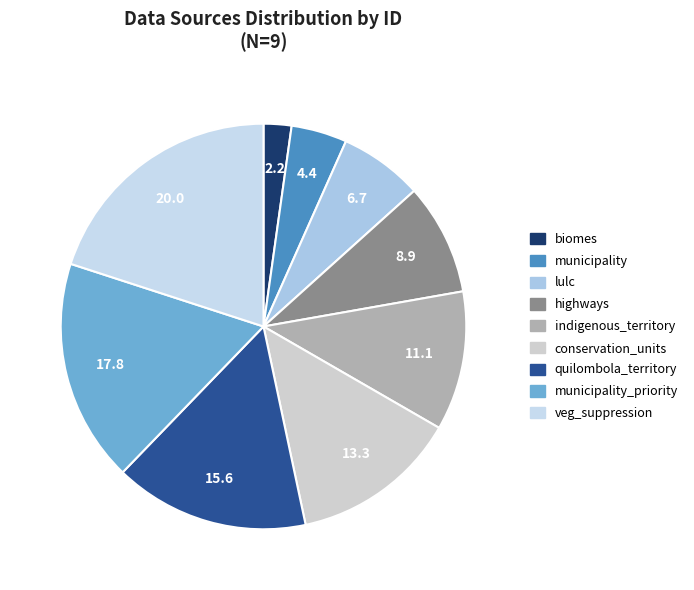

What is the ratio of the value at lulc to the value at quilombola_territory?

0.4